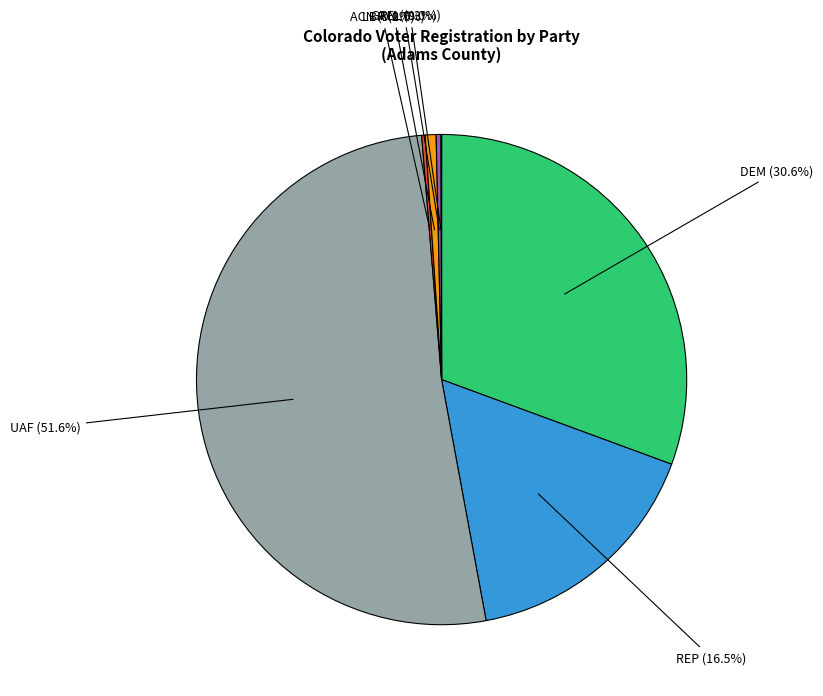

Does any single category account for the majority?

Yes